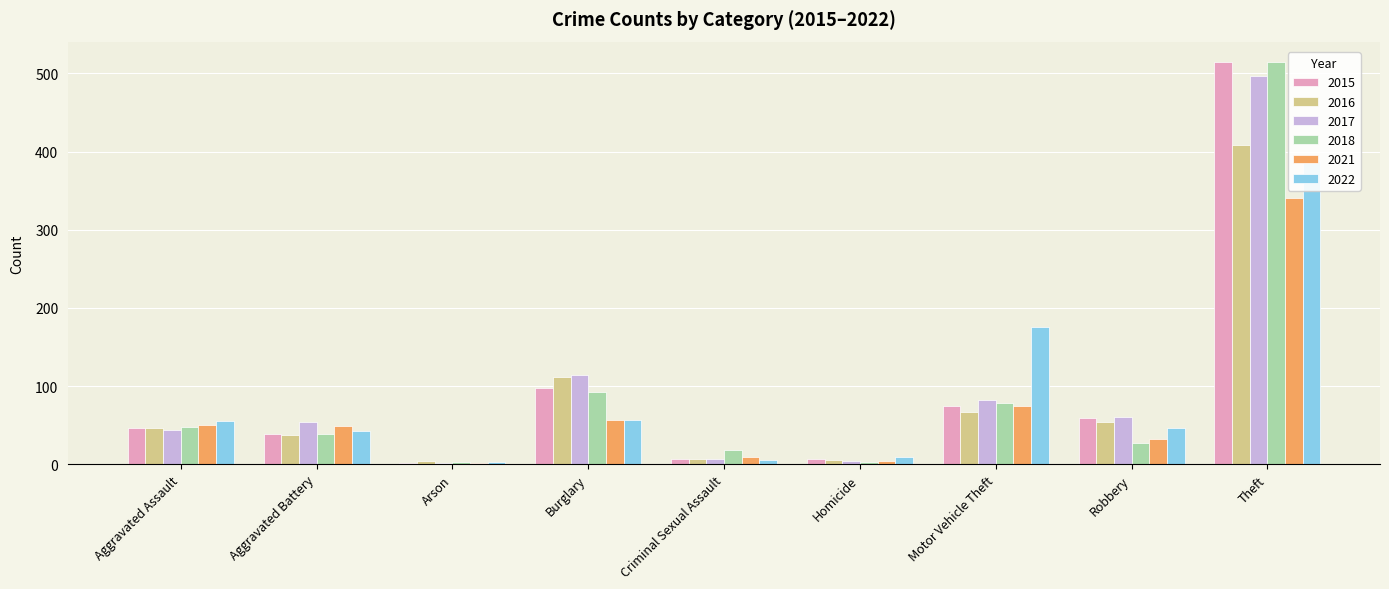

What is the label of the 1st bar from the right?

Theft